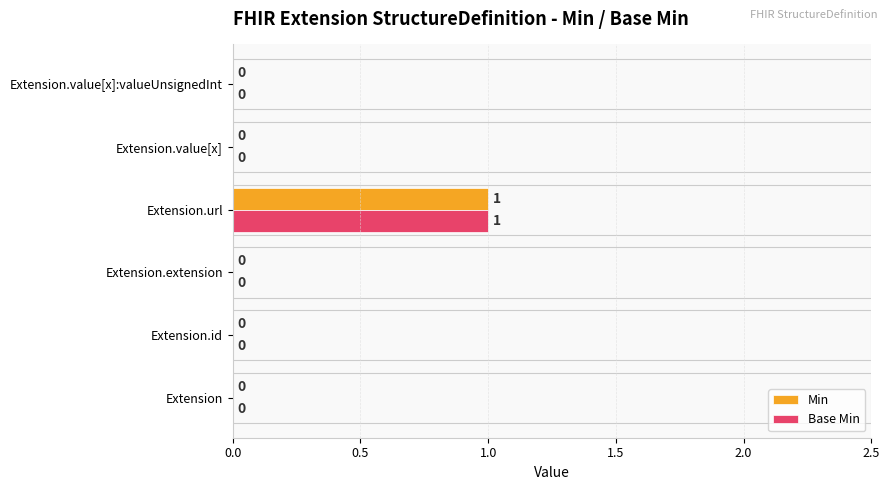

What is the sum of all Base Min values?

1